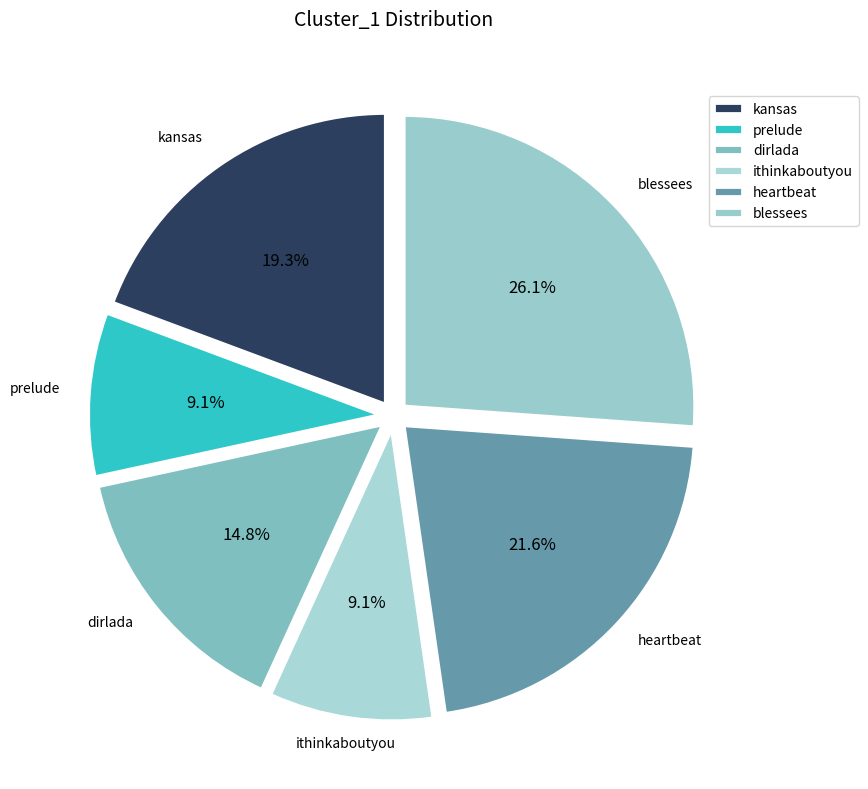

How many slices are in this pie chart?

6